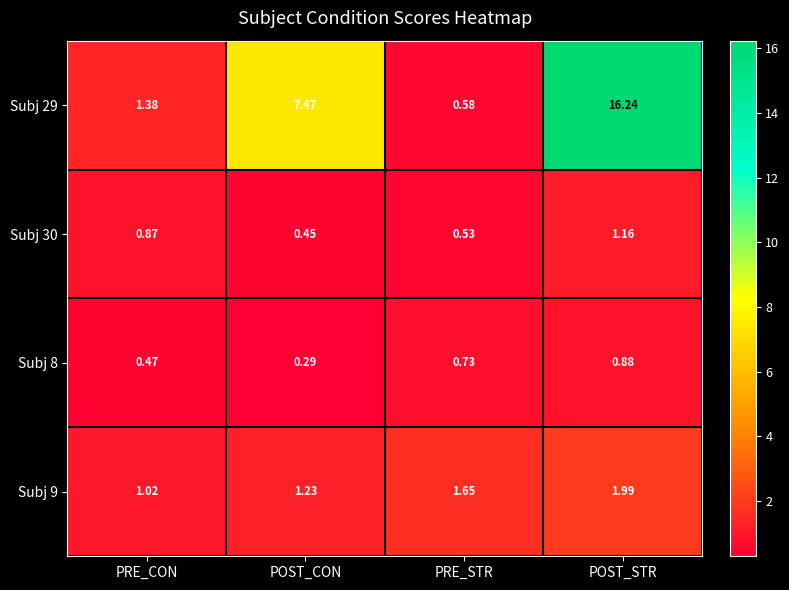

Which series has the widest spread of values?

Subj 29